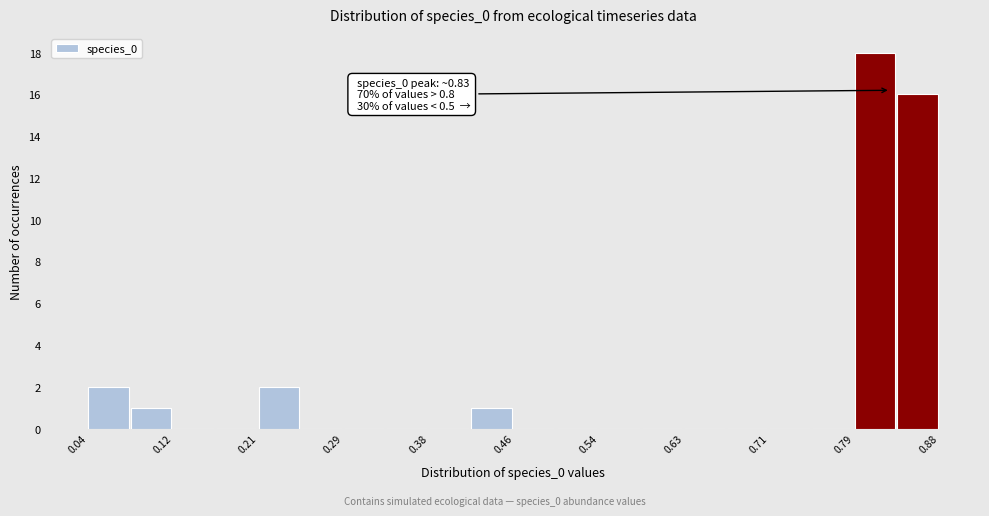

Which range on the x-axis has the tallest bar?

0.79 to 0.84